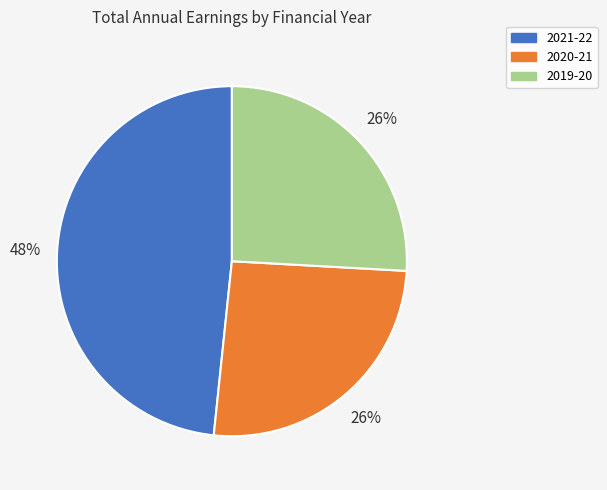

To the nearest percent, what is the average slice percentage?

33%